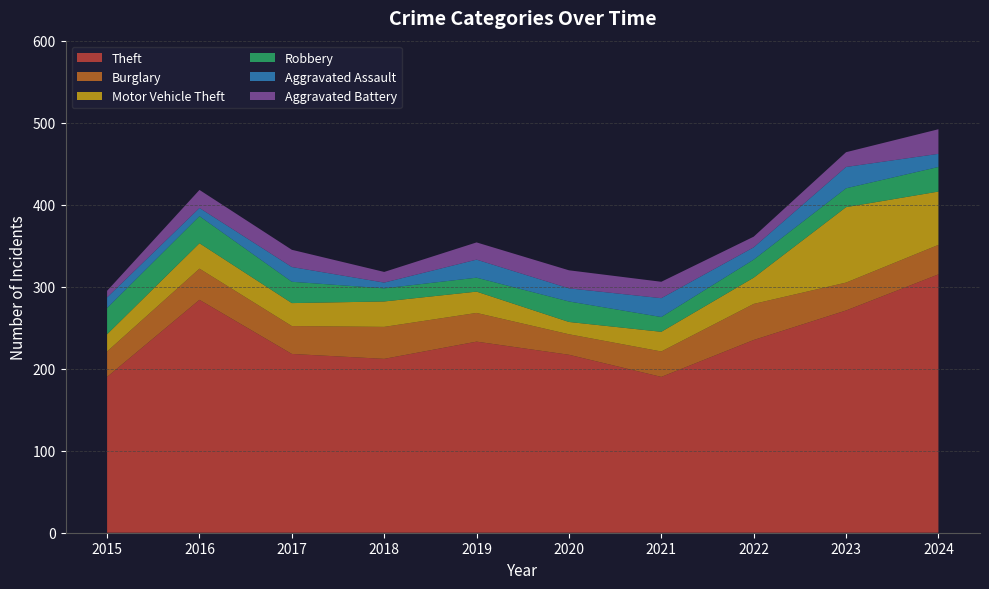

Reading left to right, list all the values displayed in this chart.

Theft: 190	284	218	212	233	217	190	235	271	315
Burglary: 31	38	34	39	35	25	31	44	34	36
Motor Vehicle Theft: 21	31	28	31	26	15	24	32	92	65
Robbery: 32	33	26	16	17	25	18	22	23	30
Aggravated Assault: 13	10	18	7	22	16	23	15	26	16
Aggravated Battery: 8	22	21	13	21	22	20	13	18	30